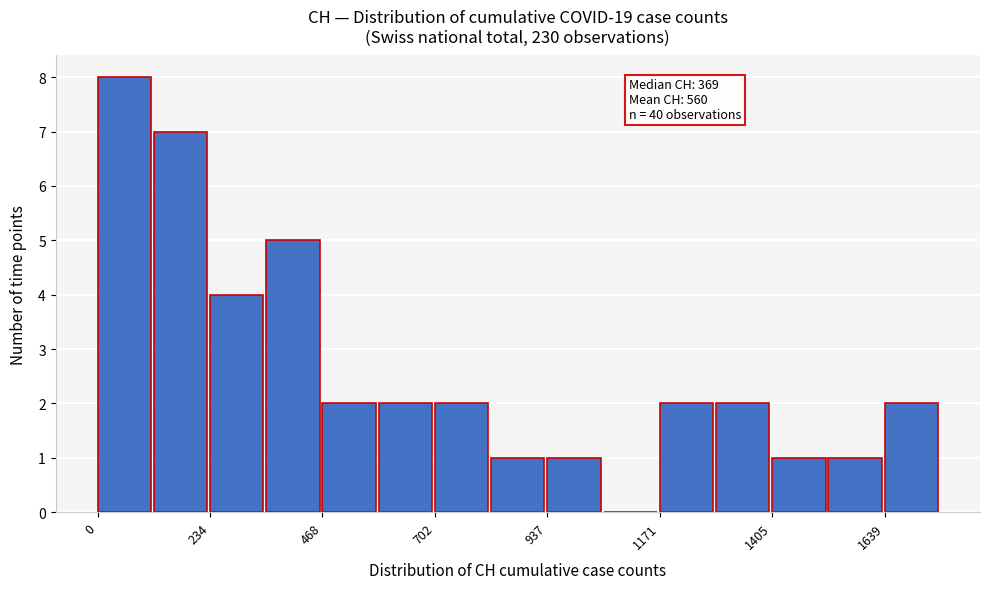

Read against the x-axis, roughly where is the centre of the tallest bar?

50